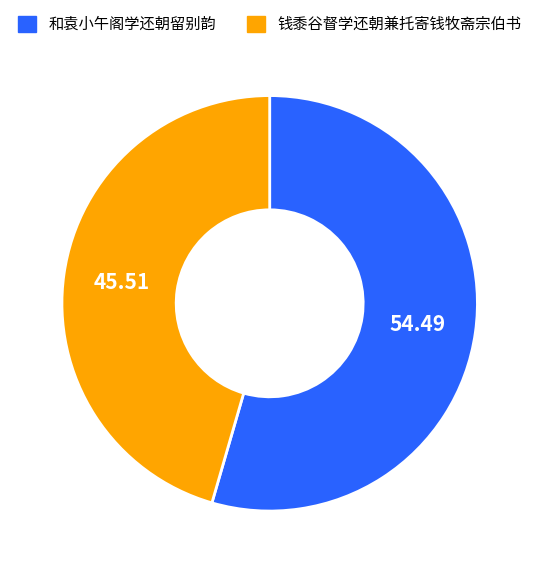

Approximately how many times larger is the value at 钱黍谷督学还朝兼托寄钱牧斋宗伯书 compared to 和袁小午阁学还朝留别韵?

0.8